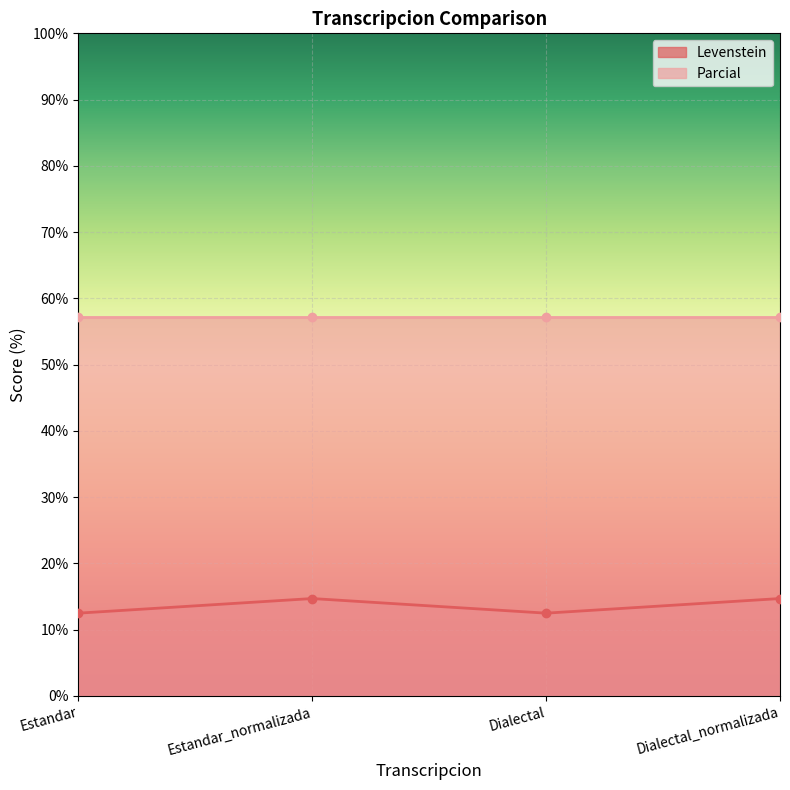

What is the difference between the values at Dialectal_normalizada and Dialectal?

2.2